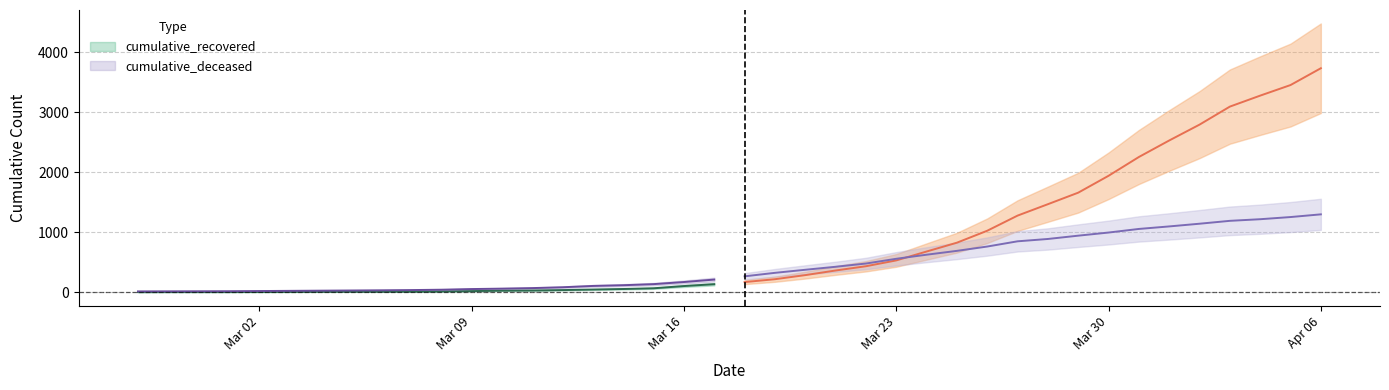

Between 2020-03-23 and 2020-04-06, which is larger?

2020-04-06